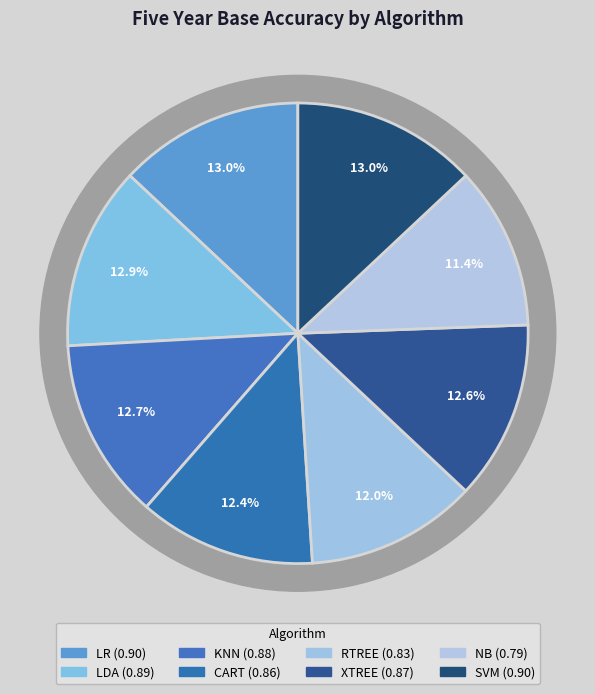

What percentage is the CART slice, to the nearest percent?

12%